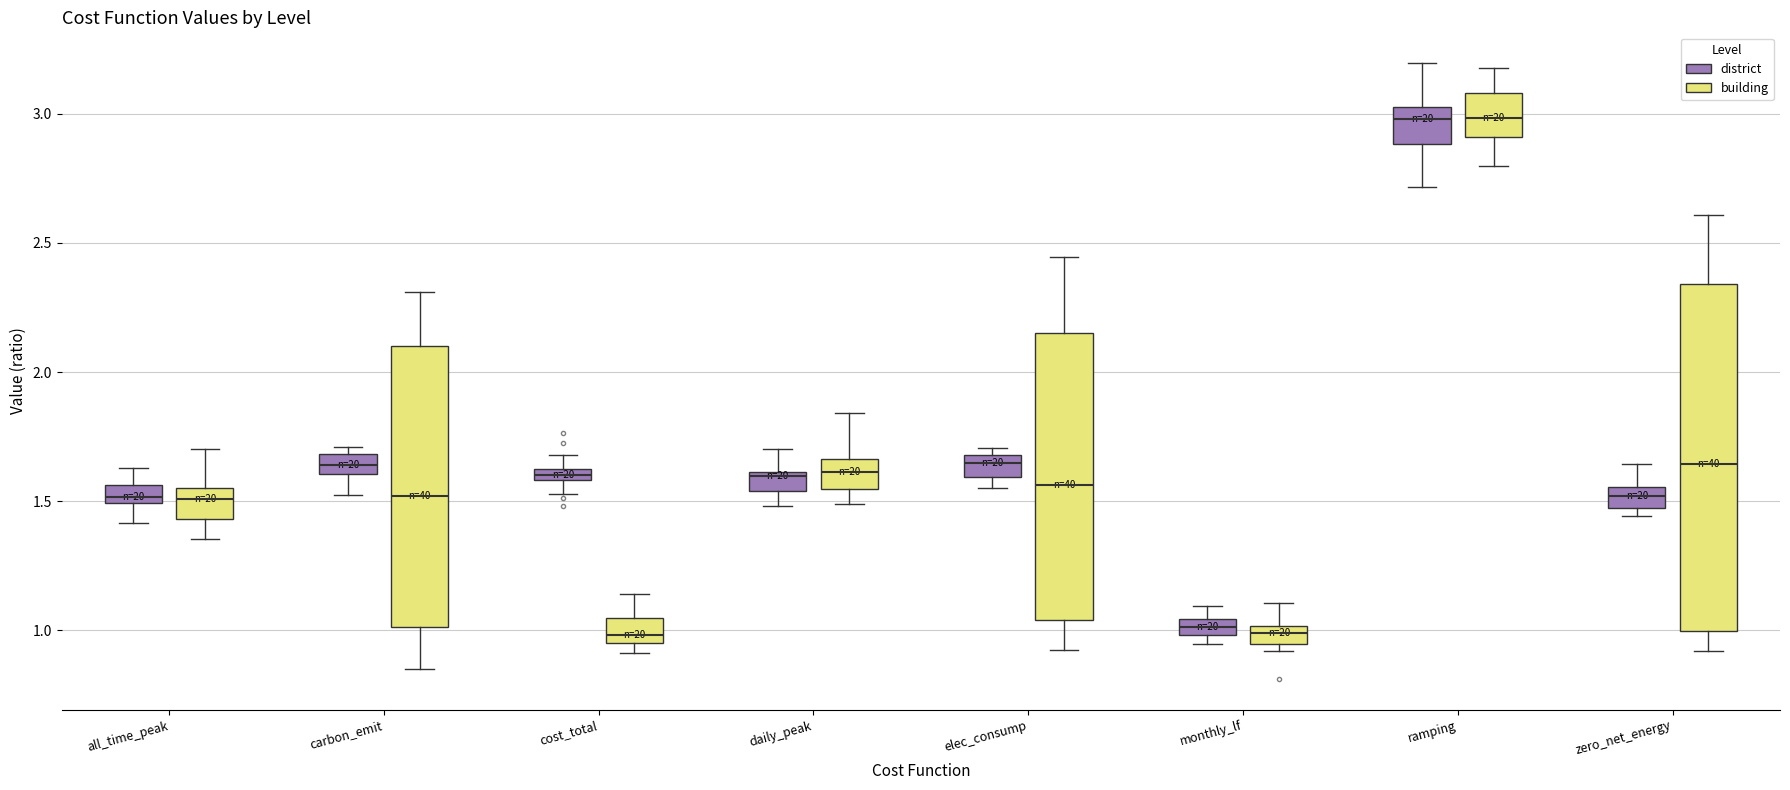

Comparing the boxes themselves (not the whiskers), which one is the tallest?

zero_net_energy (building)